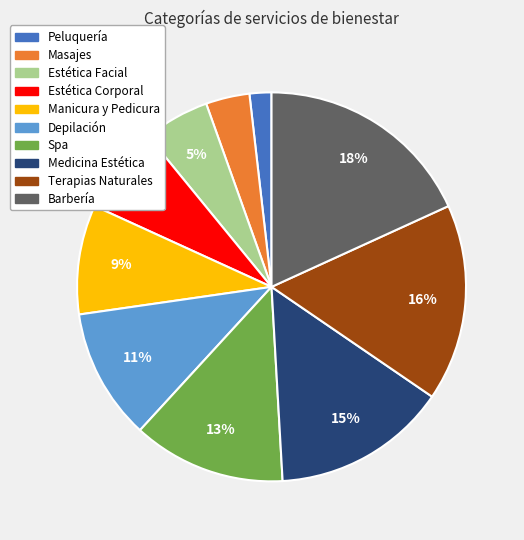

To the nearest percent, what portion does Manicura y Pedicura represent?

9%